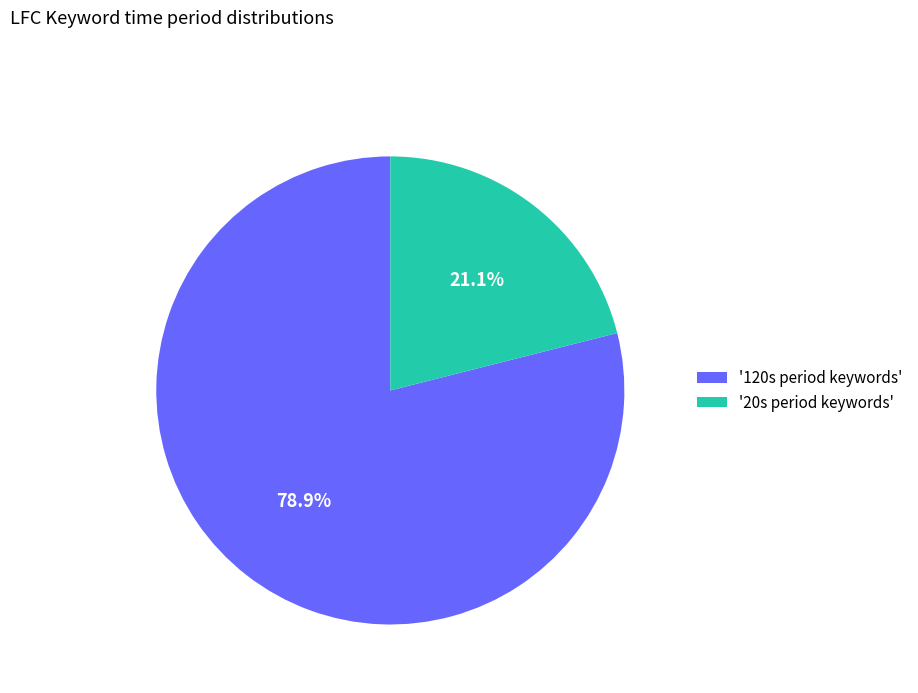

Which slice is the smallest?

'20s period keywords'